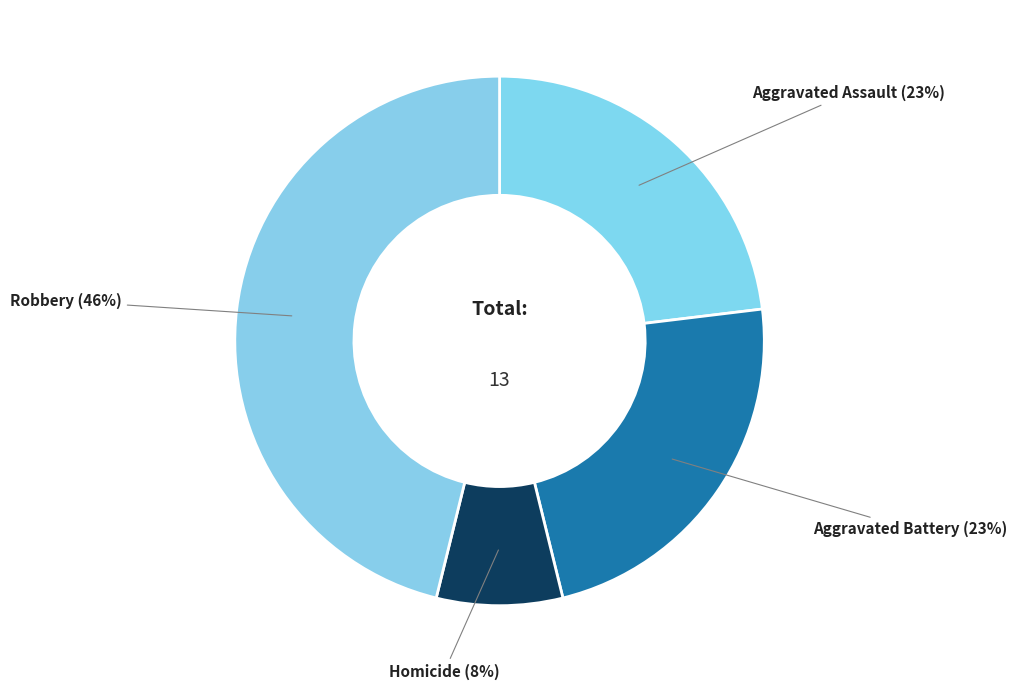

How many segments does this pie chart have?

4